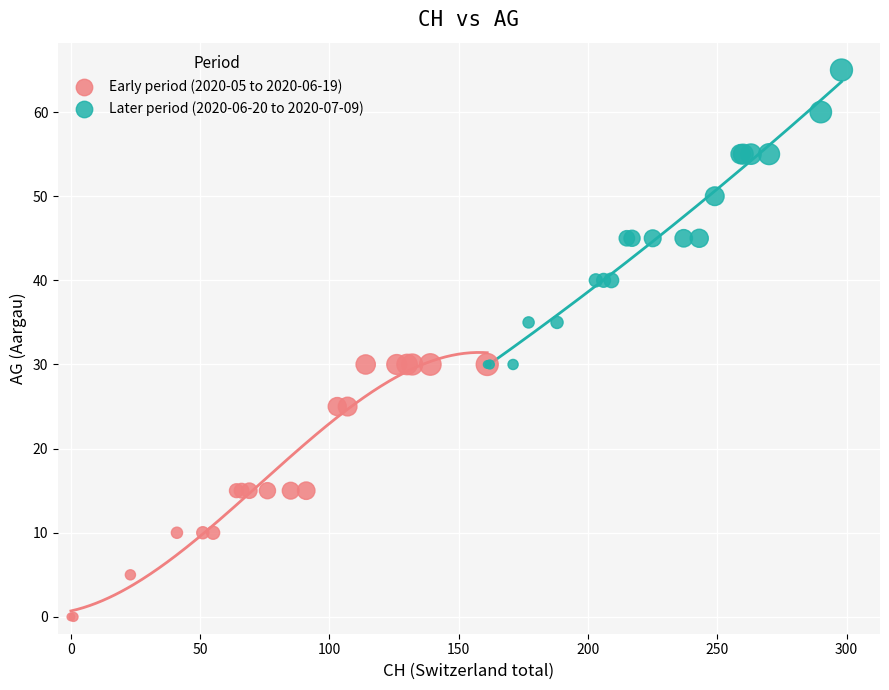

Which series reaches the maximum Y coordinate?

Later period (2020-06-20 to 2020-07-09)